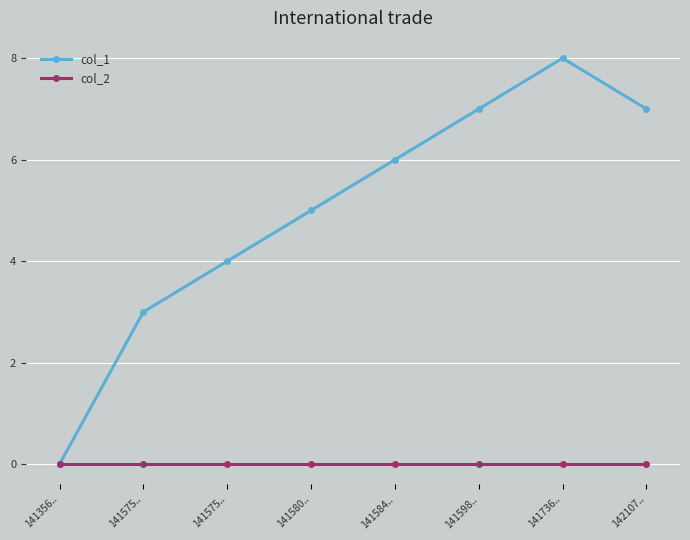

What are all the series names shown in the legend?

col_1, col_2